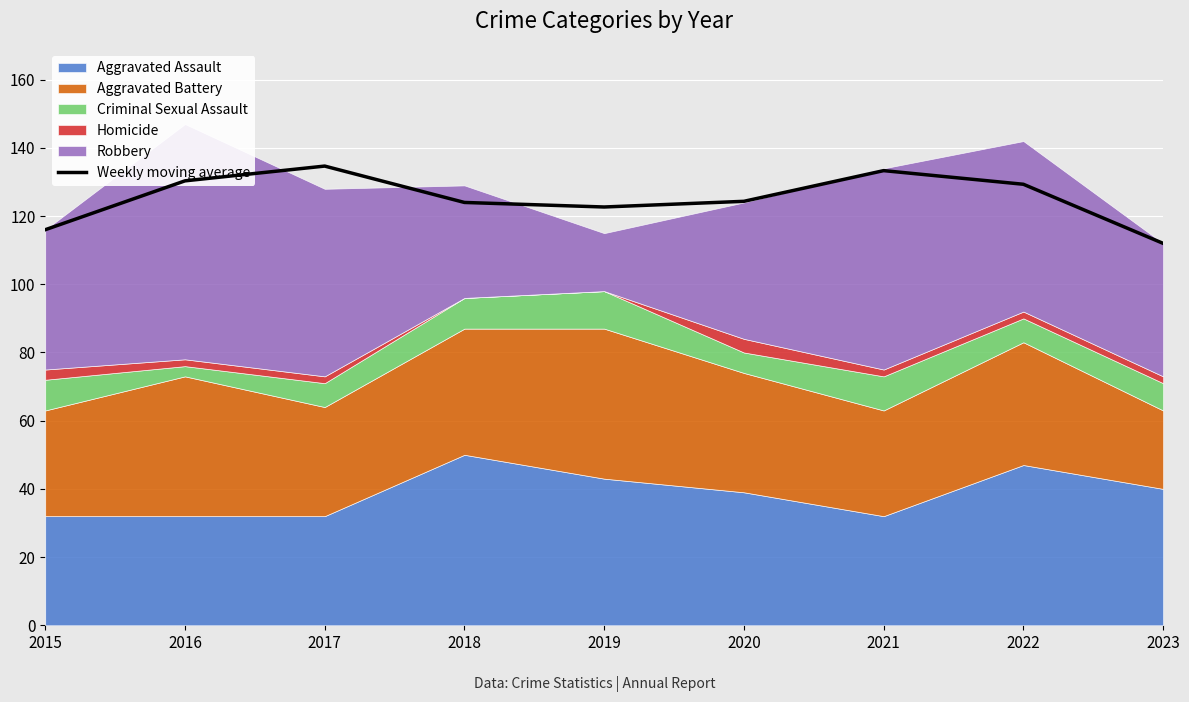

How many points are higher than both their immediate neighbors (excluding endpoints)?

2